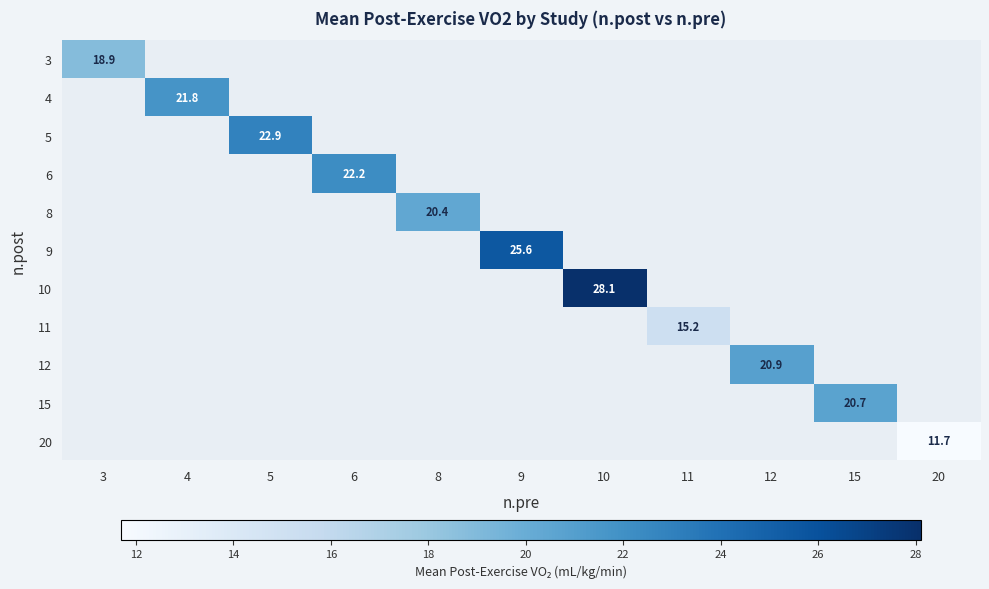

Which label corresponds to the largest value in the chart?

10